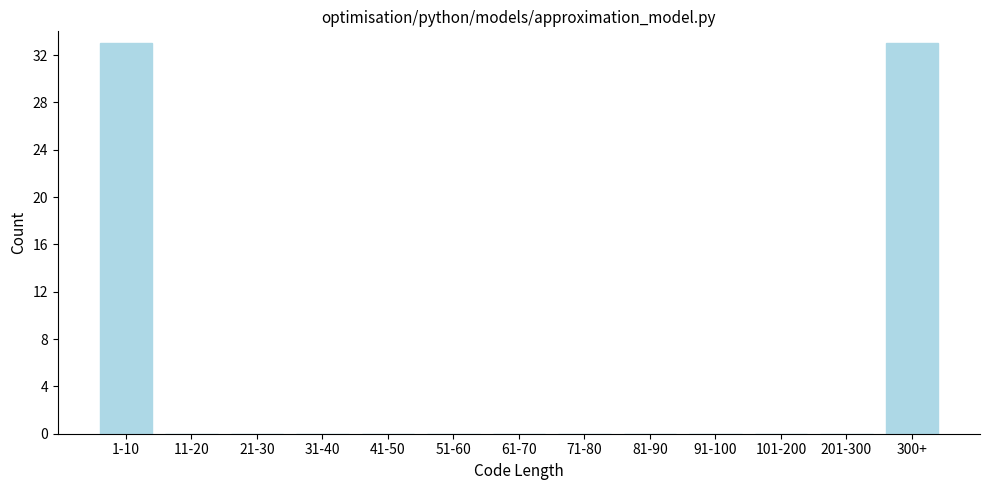

Reading left to right, what are all the values shown in this chart?

1-10=33	11-20=0	21-30=0	31-40=0	41-50=0	51-60=0	61-70=0	71-80=0	81-90=0	91-100=0	101-200=0	201-300=0	300+=33